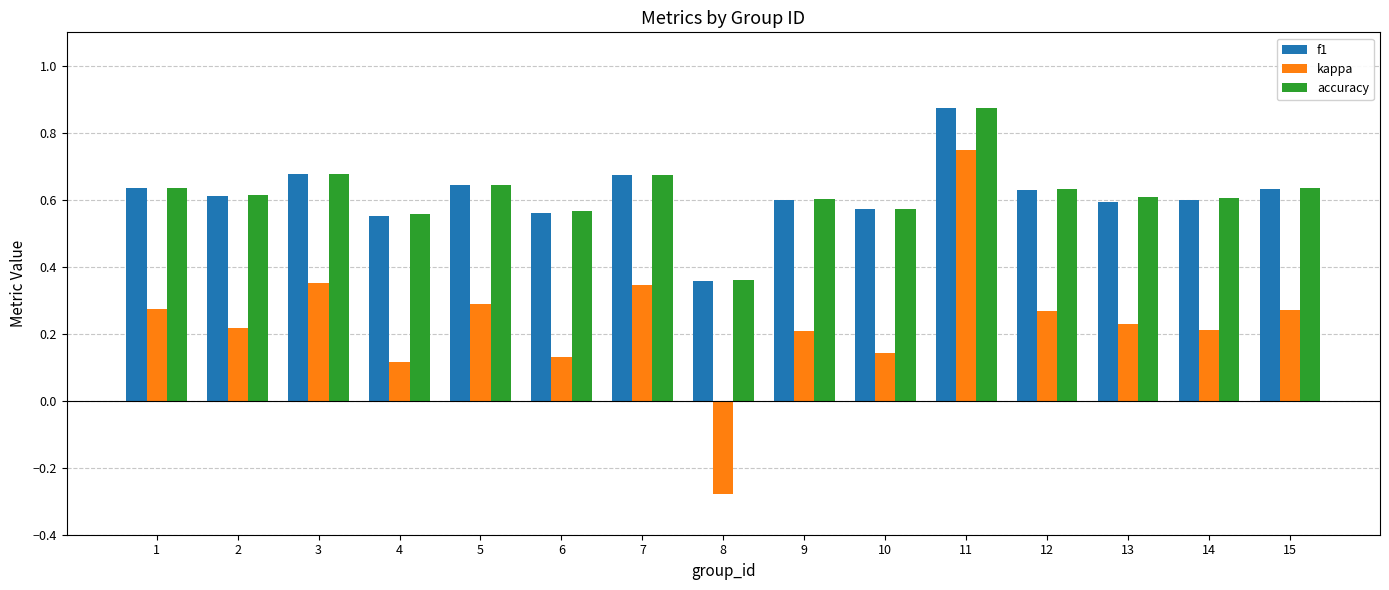

What are all the series names shown in the legend?

f1, kappa, accuracy